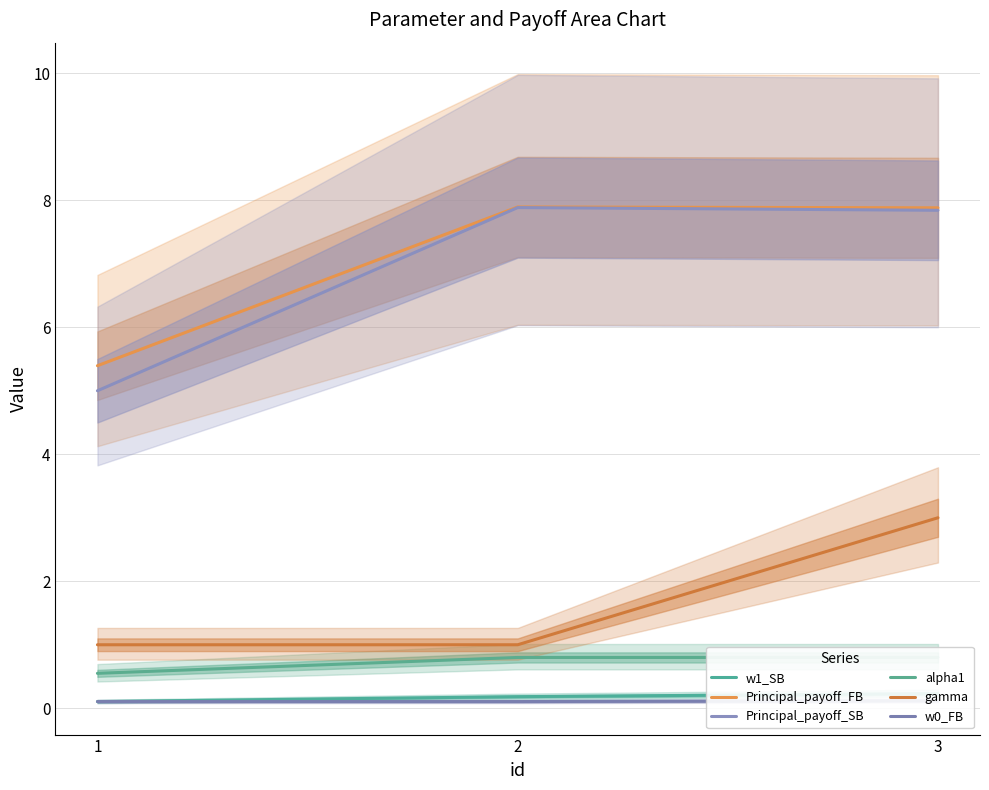

List the series in order of their peak value, highest first.

Principal_payoff_FB, Principal_payoff_SB, gamma, alpha1, w1_SB, w0_FB